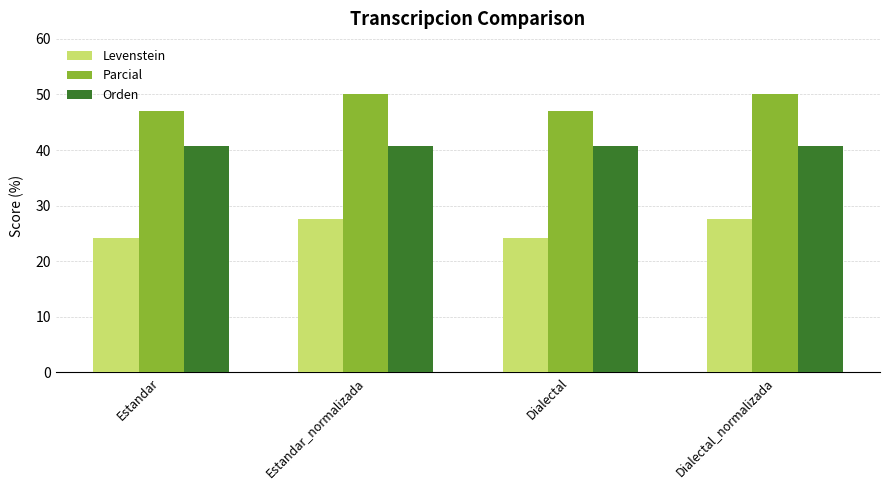

What is the difference between the highest and lowest values at Dialectal_normalizada?

22.4